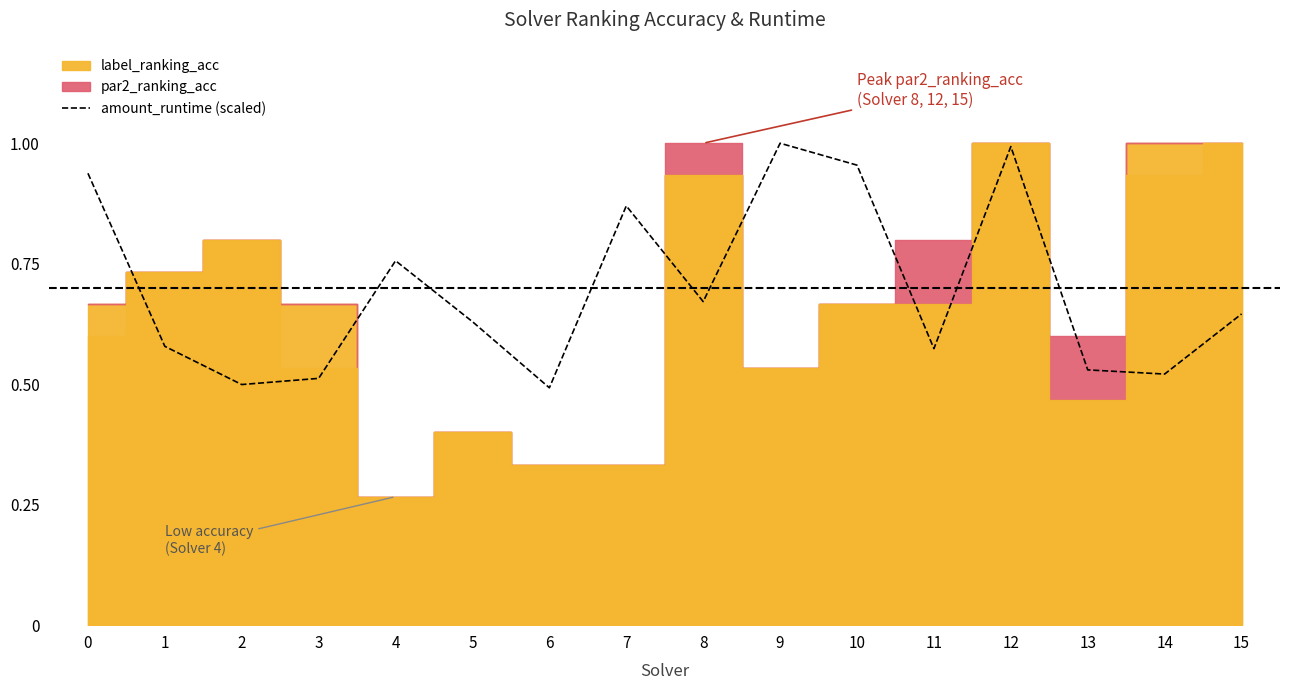

At which category does the data reach its first local peak?

4